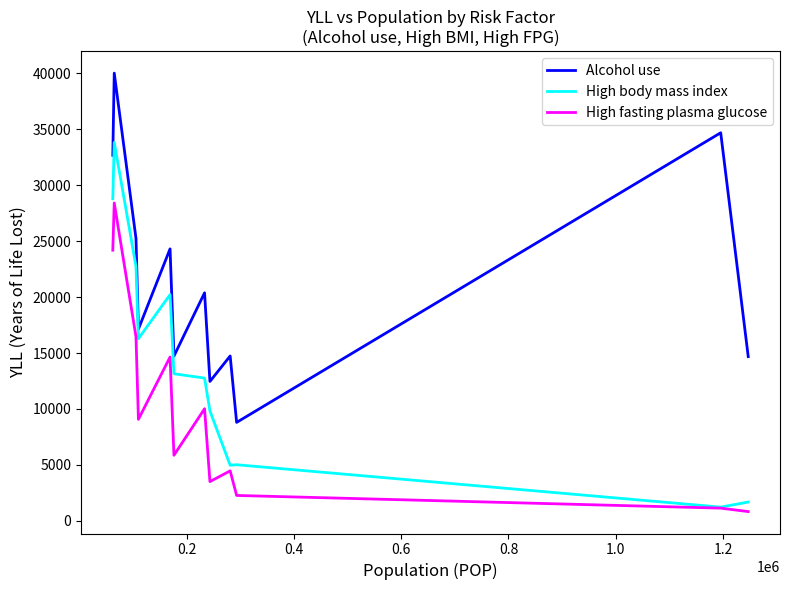

Rank the series by their maximum value, from lowest to highest.

High fasting plasma glucose, High body mass index, Alcohol use